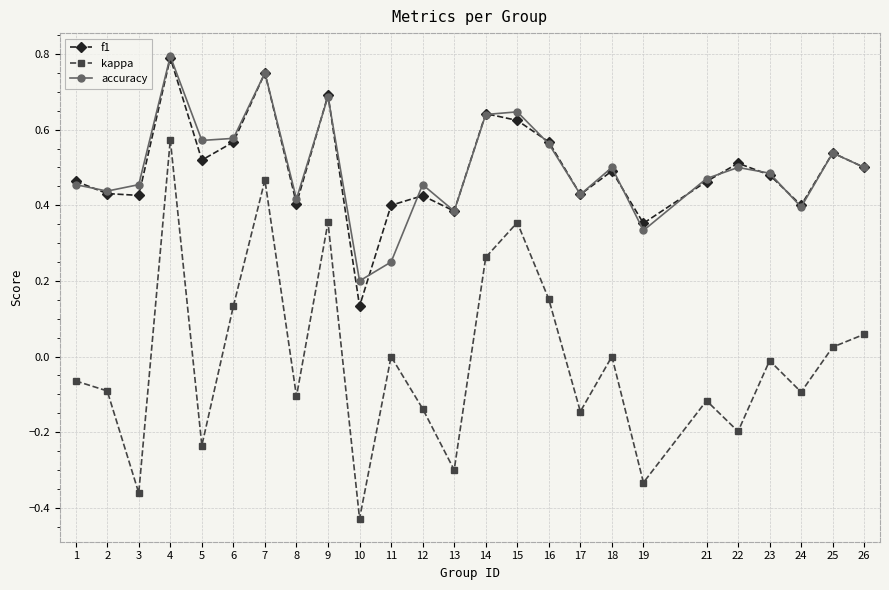

Count the f1 values in the range 0 to 1.

25